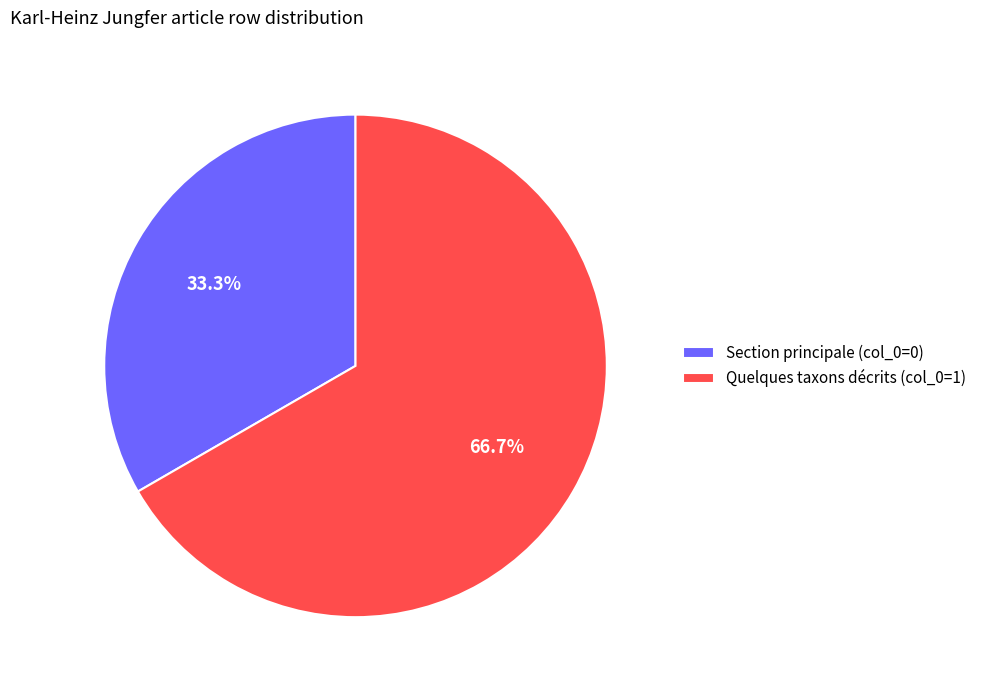

Rank the categories by value from lowest to highest.

Section principale (col_0=0), Quelques taxons décrits (col_0=1)